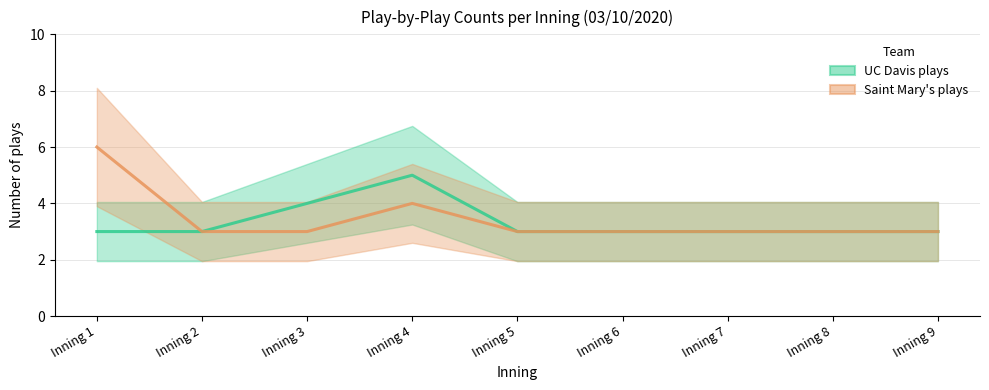

At which label is Saint Mary's plays closest to 4?

Inning 4